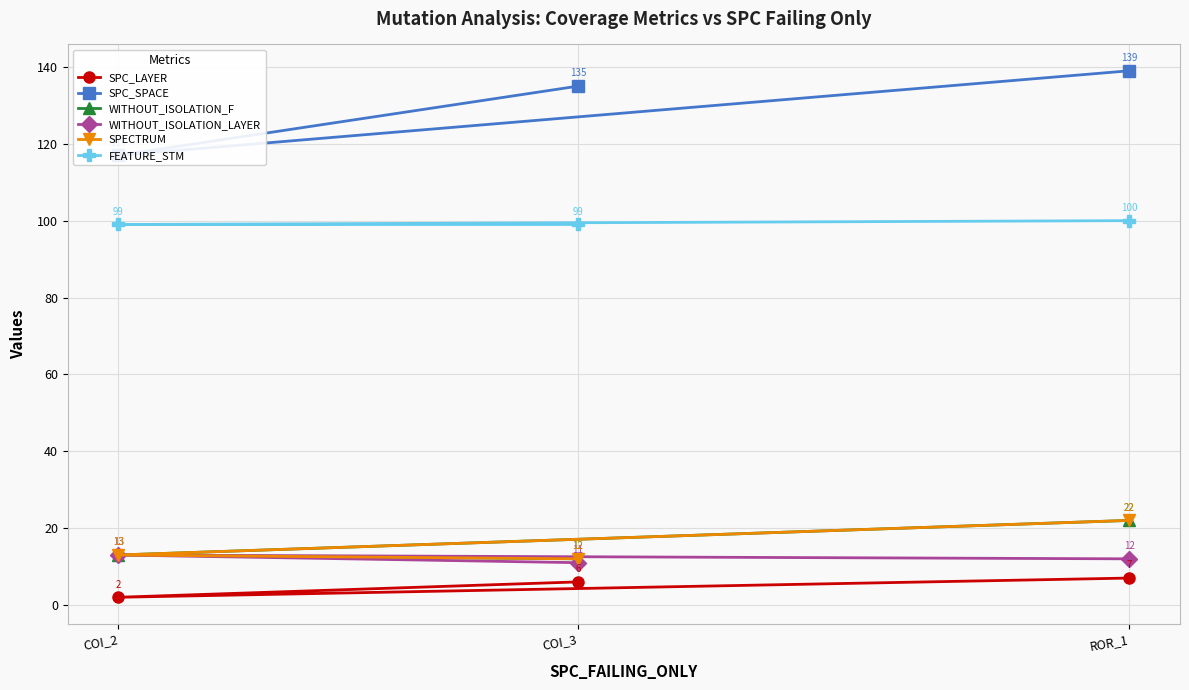

Reading right to left, list all the values displayed in this chart.

SPC_LAYER: ROR_1=7	COI_2=2	COI_3=6
SPC_SPACE: ROR_1=139	COI_2=117	COI_3=135
WITHOUT_ISOLATION_F: ROR_1=22	COI_2=13	COI_3=12
WITHOUT_ISOLATION_LAYER: ROR_1=12	COI_2=13	COI_3=11
SPECTRUM: ROR_1=22	COI_2=13	COI_3=12
FEATURE_STM: ROR_1=100	COI_2=99	COI_3=99